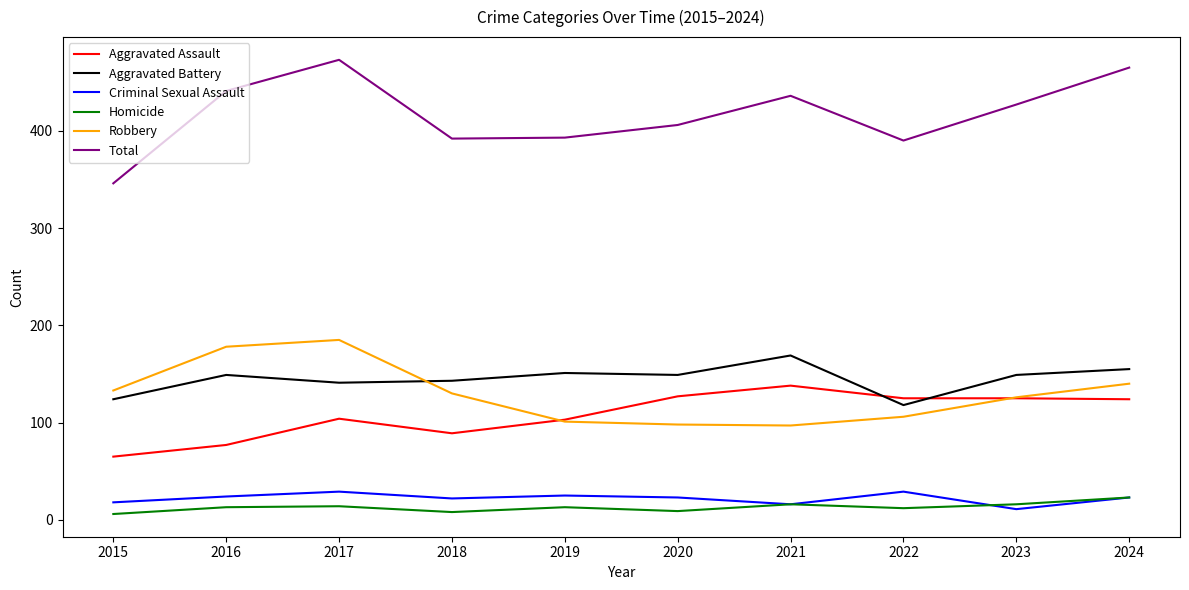

What is the maximum value for Aggravated Battery?

169